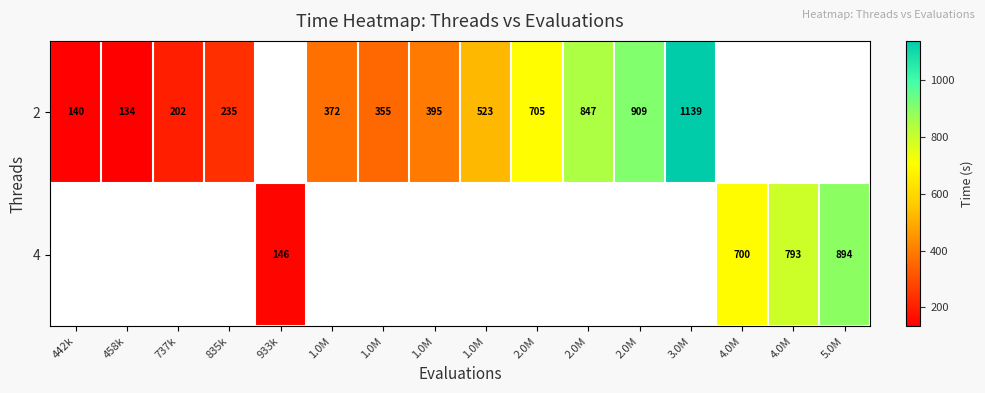

The 4 series shows 146.2 at 933k. True or false?

True